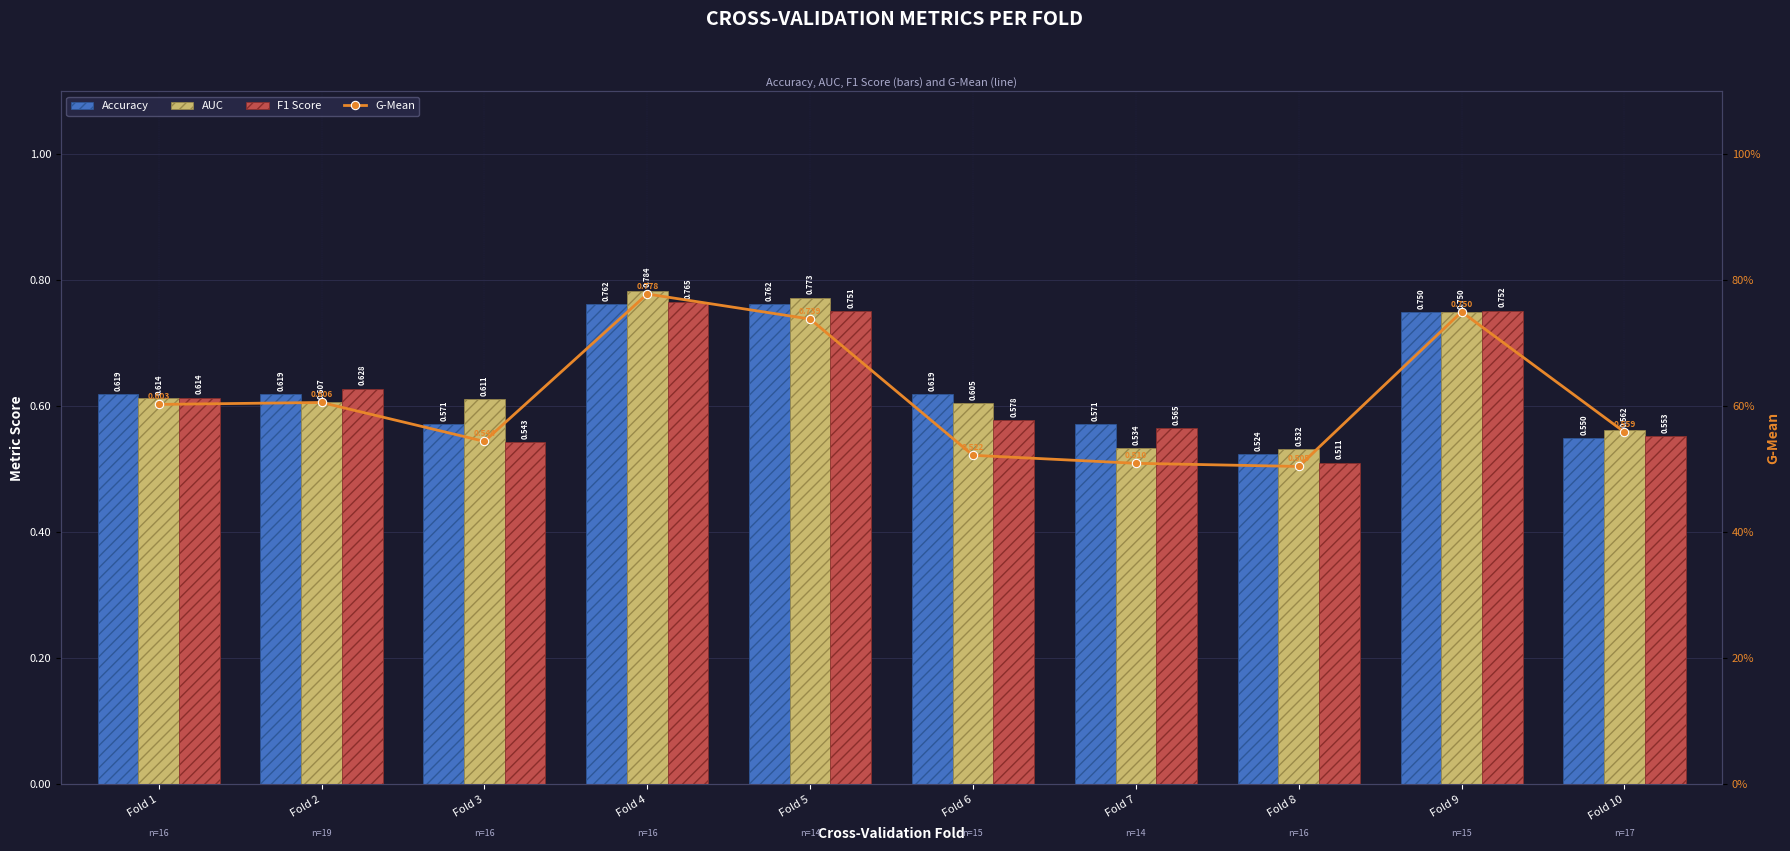

Reading right to left, extract all data points from this chart.

Accuracy: 0.6	0.8	0.5	0.6	0.6	0.8	0.8	0.6	0.6	0.6
AUC: 0.6	0.8	0.5	0.5	0.6	0.8	0.8	0.6	0.6	0.6
F1 Score: 0.6	0.8	0.5	0.6	0.6	0.8	0.8	0.5	0.6	0.6
G-Mean: 0.6	0.8	0.5	0.5	0.5	0.7	0.8	0.5	0.6	0.6